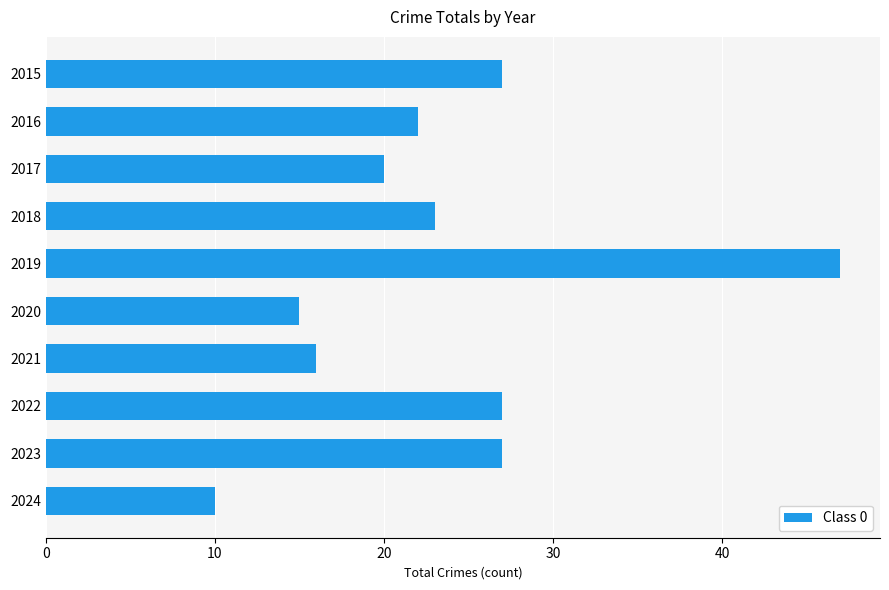

What is the difference between the second highest and second lowest values?

12